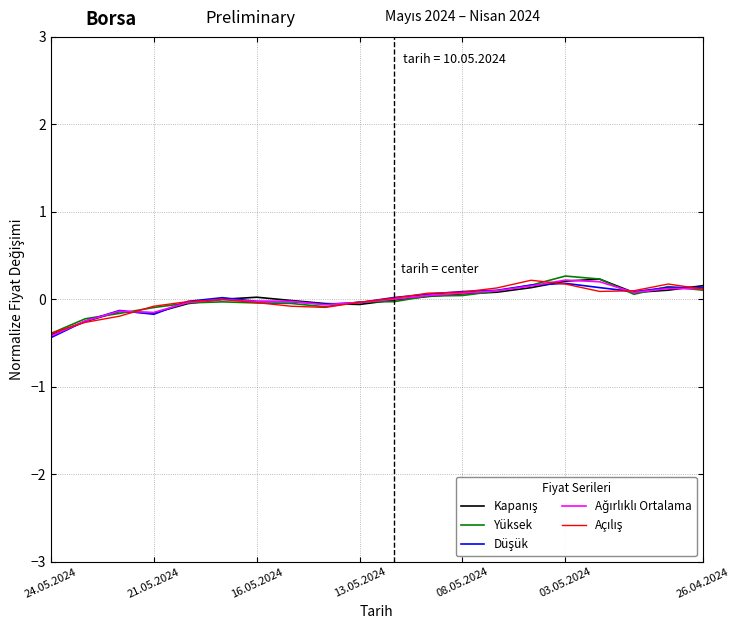

What is the highest value of the Yüksek series?

0.3